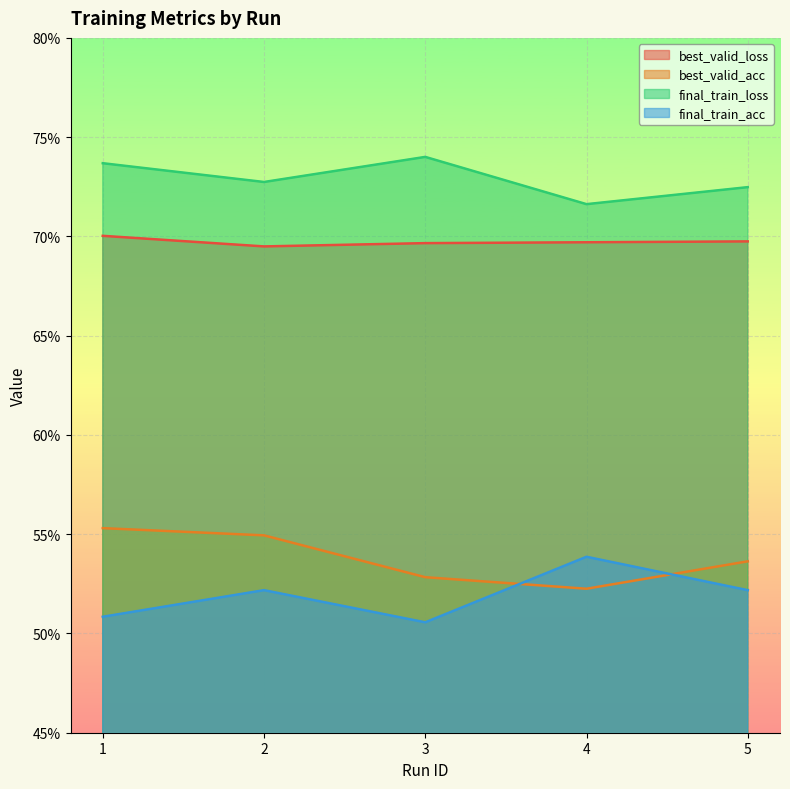

Does the chart display data point markers on the line(s)?

No